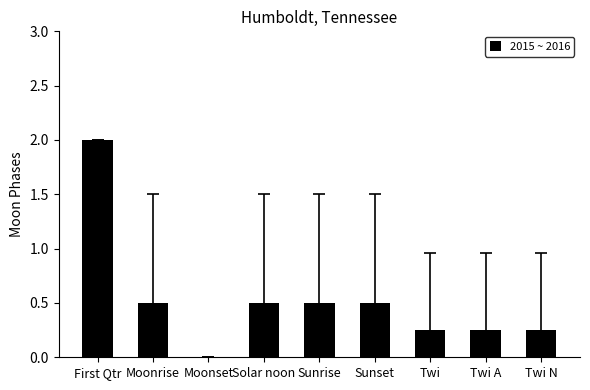

What is the maximum value shown in the chart?

2.0